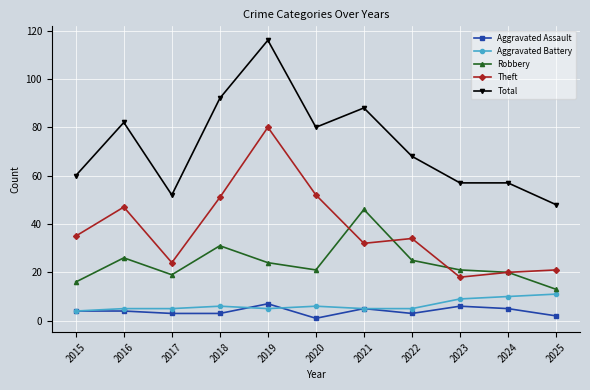

What is the minimum value for Aggravated Battery?

4